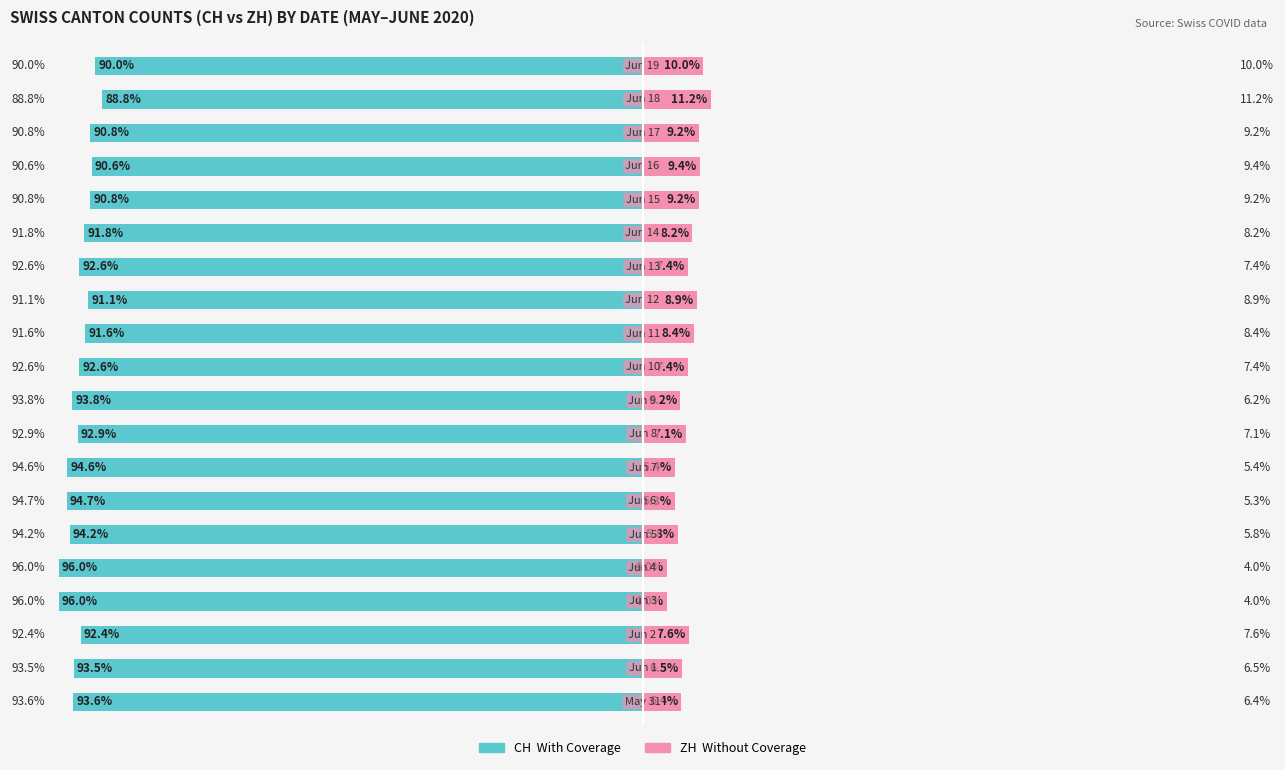

What is the value of the CH (With Coverage) bar at the 1st from the left?

-93.6